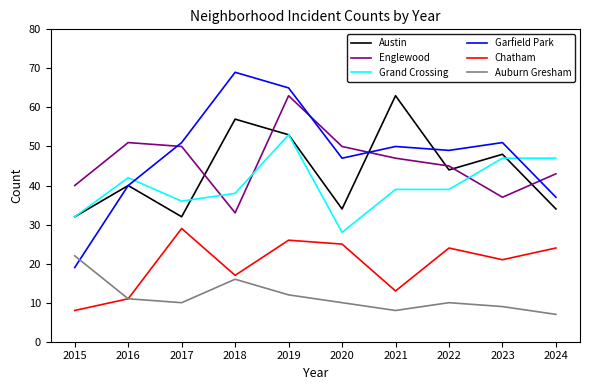

Reading left to right, list all the values displayed in this chart.

Austin: 32	40	32	57	53	34	63	44	48	34
Englewood: 40	51	50	33	63	50	47	45	37	43
Grand Crossing: 32	42	36	38	53	28	39	39	47	47
Garfield Park: 19	40	51	69	65	47	50	49	51	37
Chatham: 8	11	29	17	26	25	13	24	21	24
Auburn Gresham: 22	11	10	16	12	10	8	10	9	7